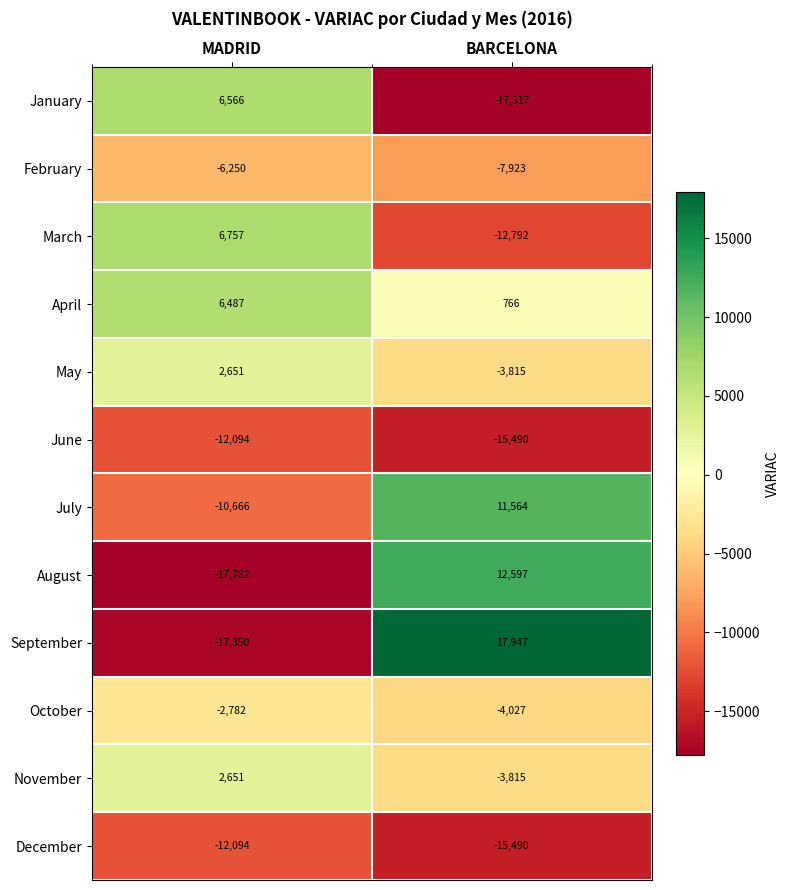

Is the value of April at BARCELONA greater than the value of May at BARCELONA?

Yes